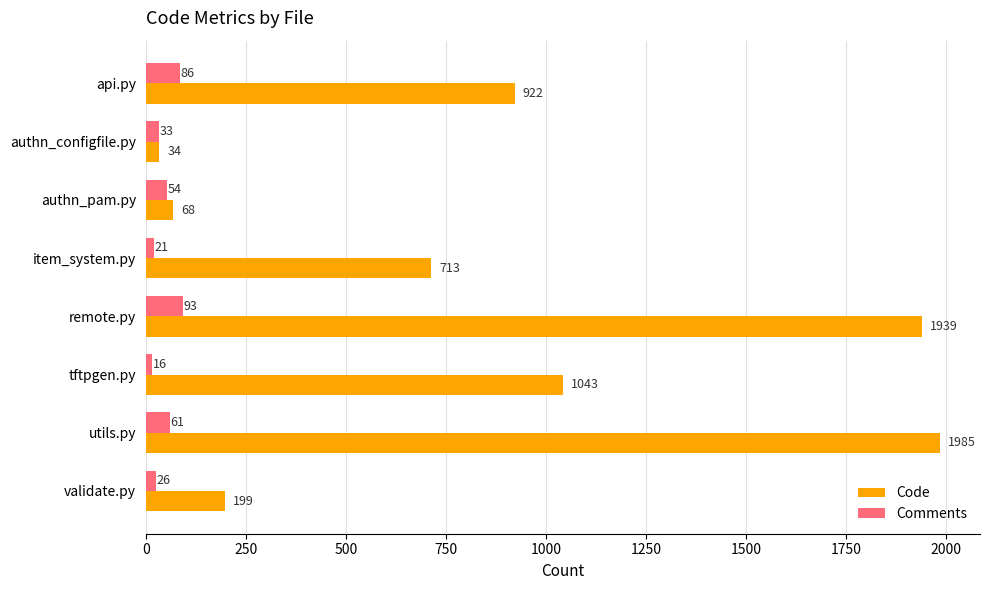

Which series has the largest range (max minus min)?

Code